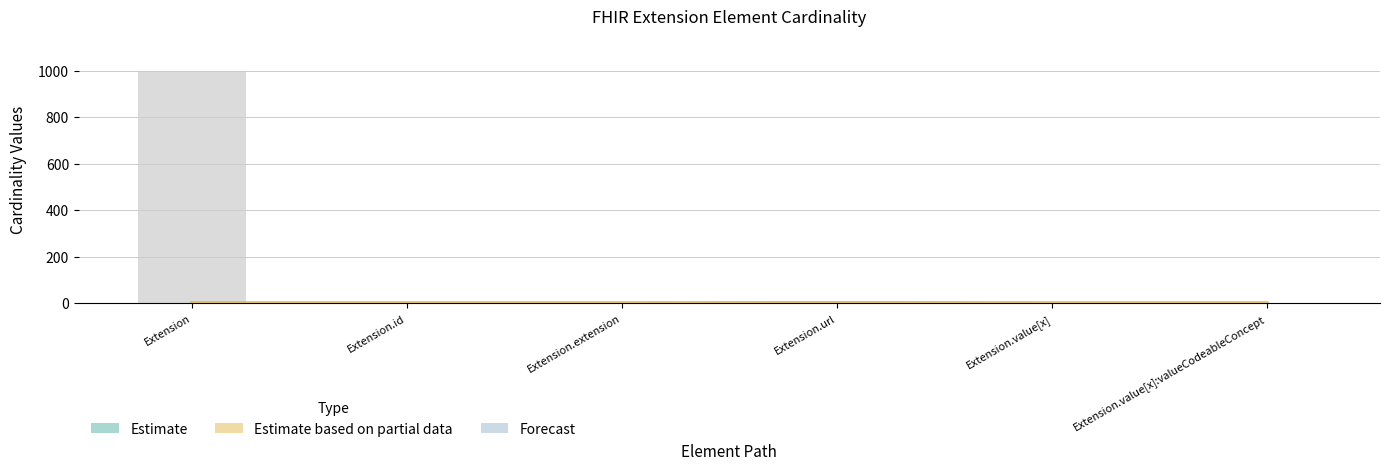

The chart shows a value of 0 at Extension.id. True or false?

False